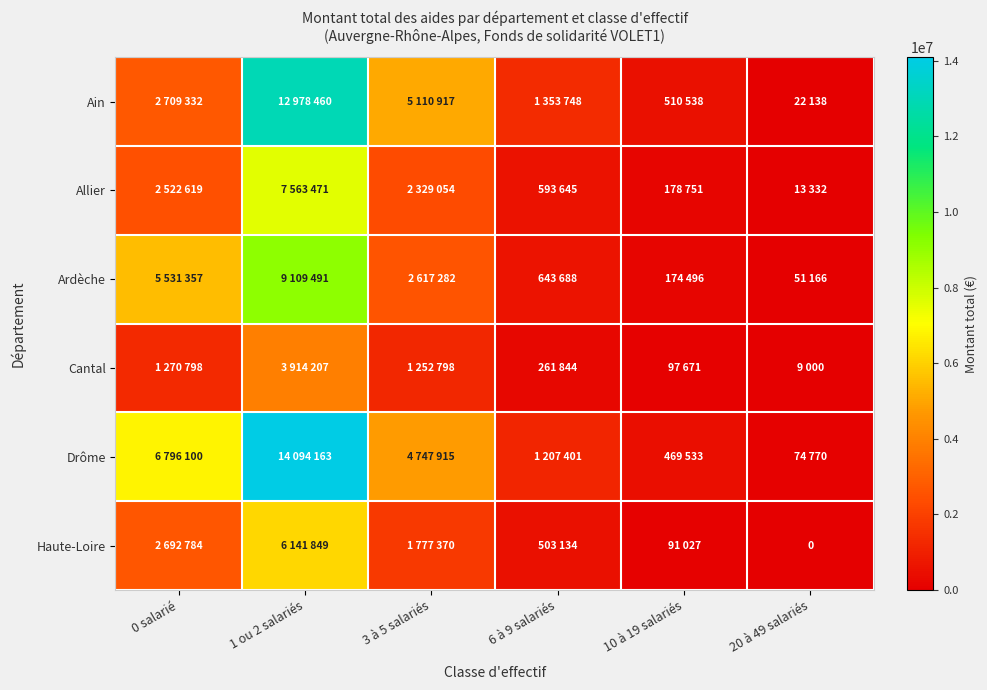

What is the spread (max minus min) of values at 10 à 19 salariés?

419511